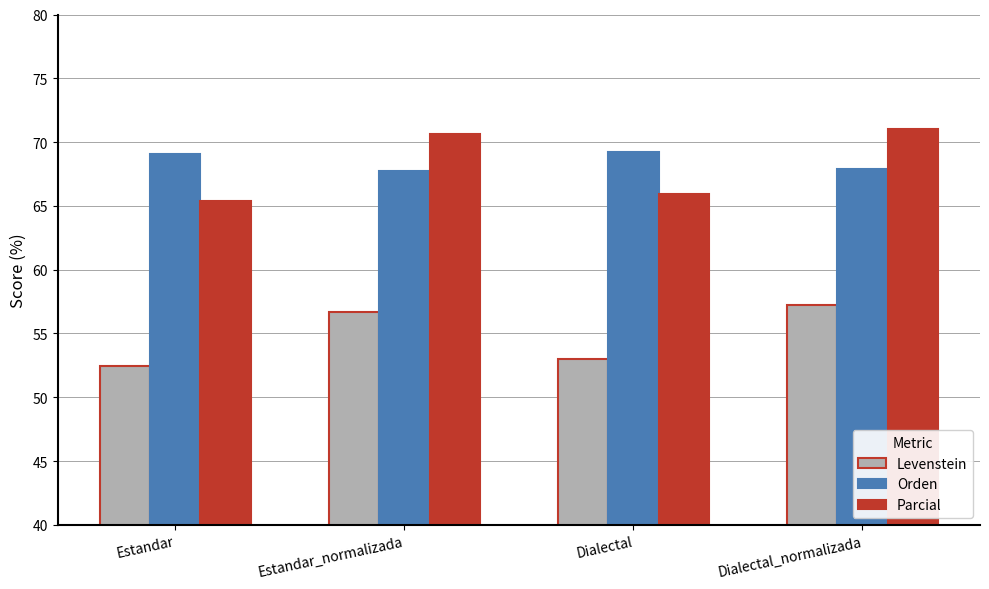

Which label corresponds to the smallest value in the chart?

Estandar